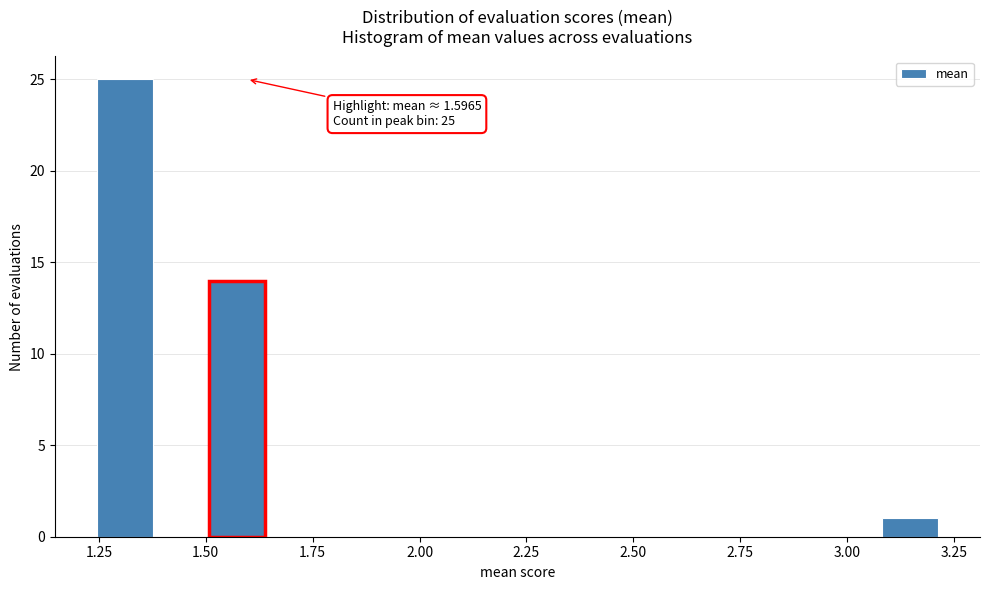

Read against the x-axis, roughly where is the centre of the tallest bar?

1.30